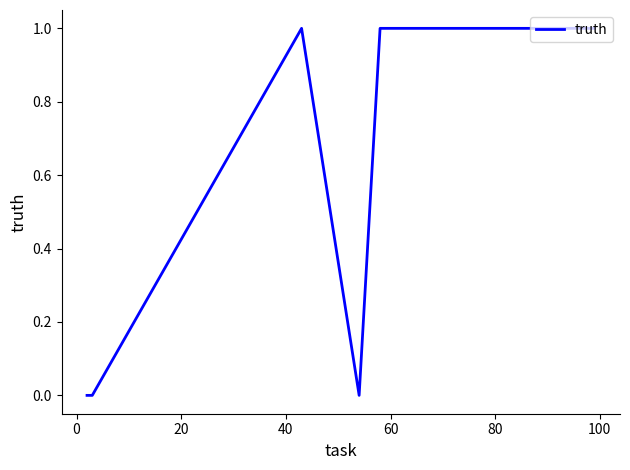

Is this an area chart (filled region under the line)?

No